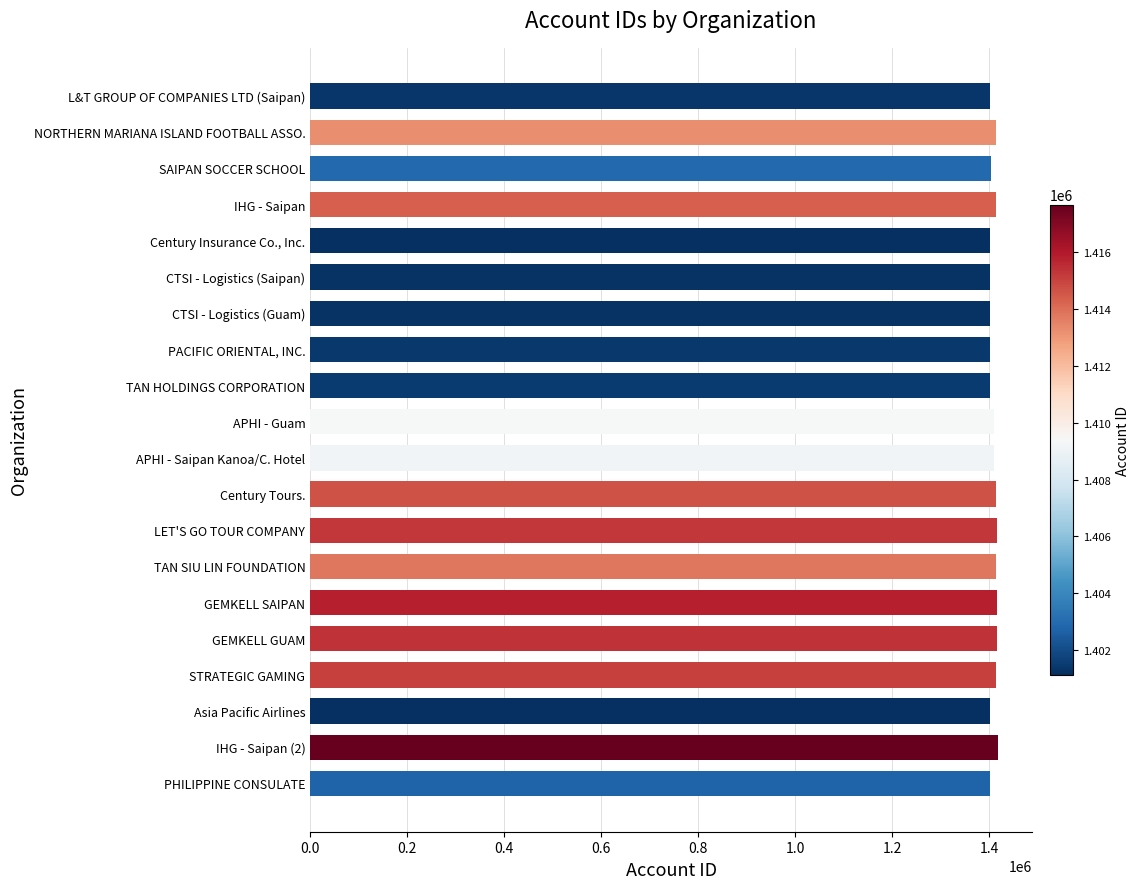

What is the label of the 3rd bar from the bottom?

Asia Pacific Airlines